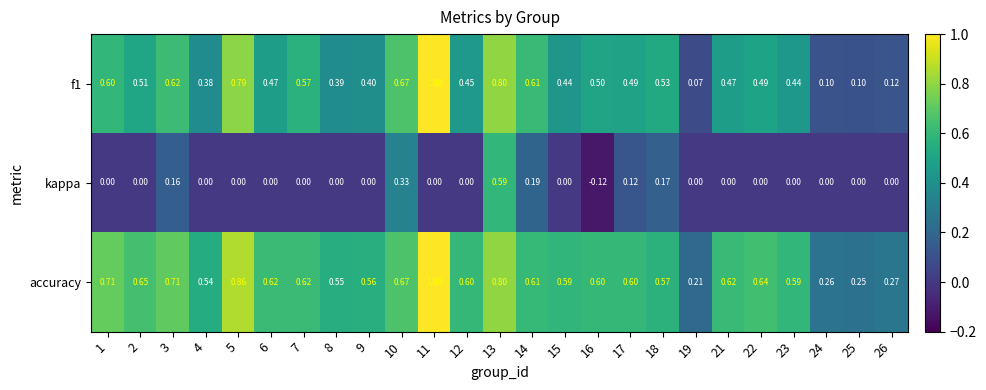

Is the value of kappa at 22 greater than the value of accuracy at 11?

No